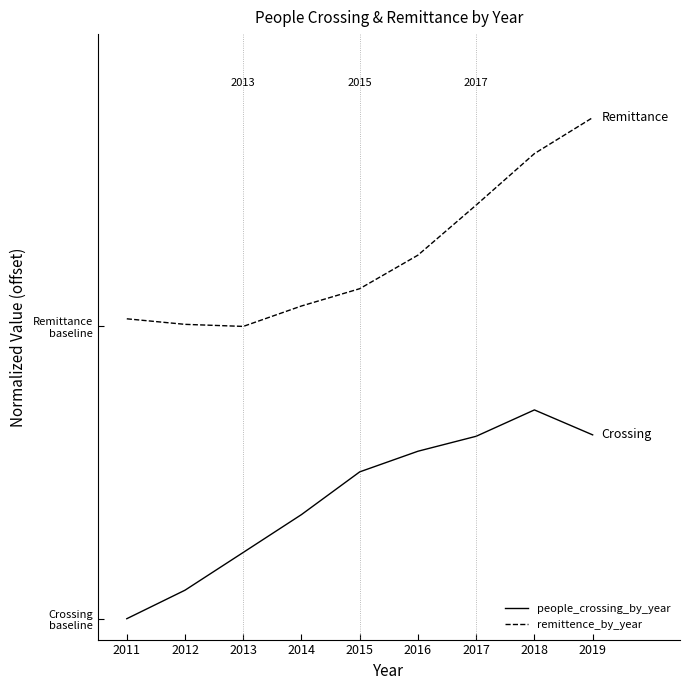

What is the spread (max minus min) of values at 2012?

1.3